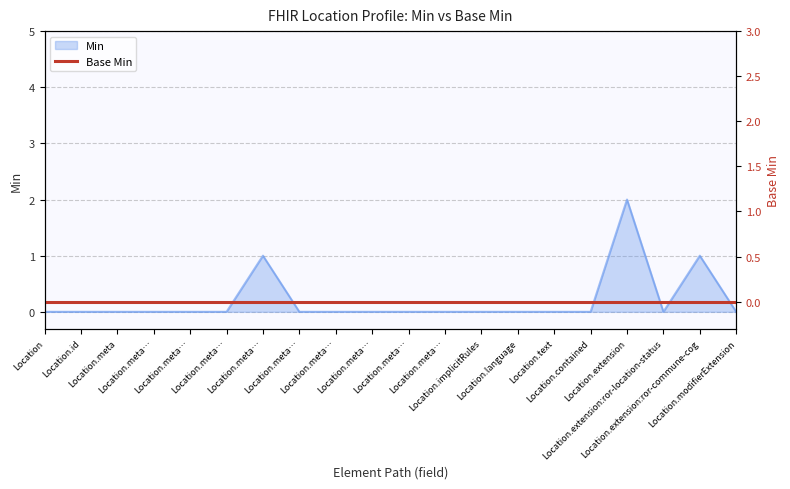

At which category does the data reach its first local valley?

Location.extension:ror-location-status